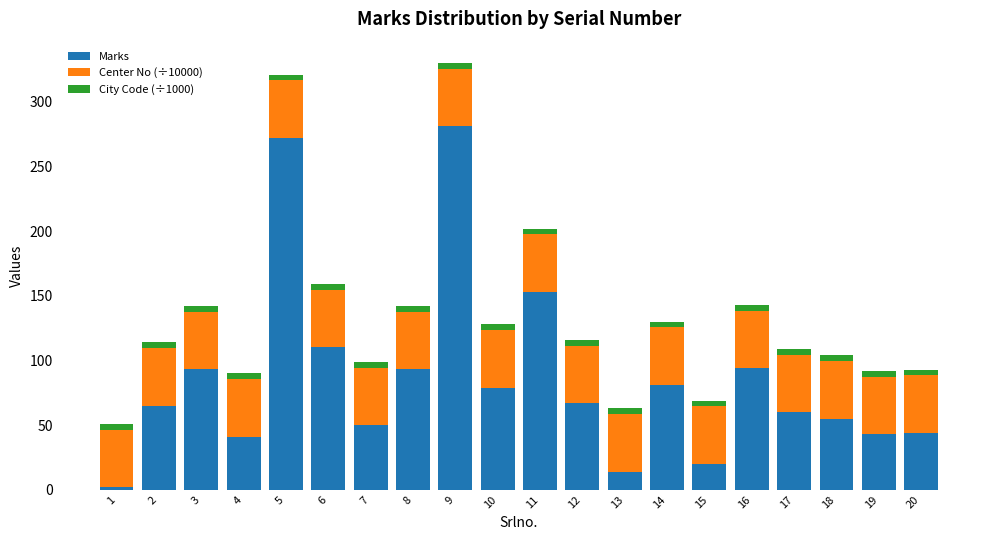

Is it true that Marks equals 65.0 at 2?

True